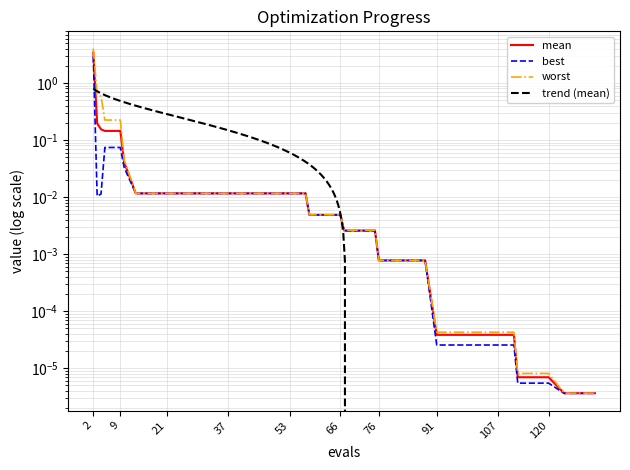

True or false: best and mean intersect in this chart.

False